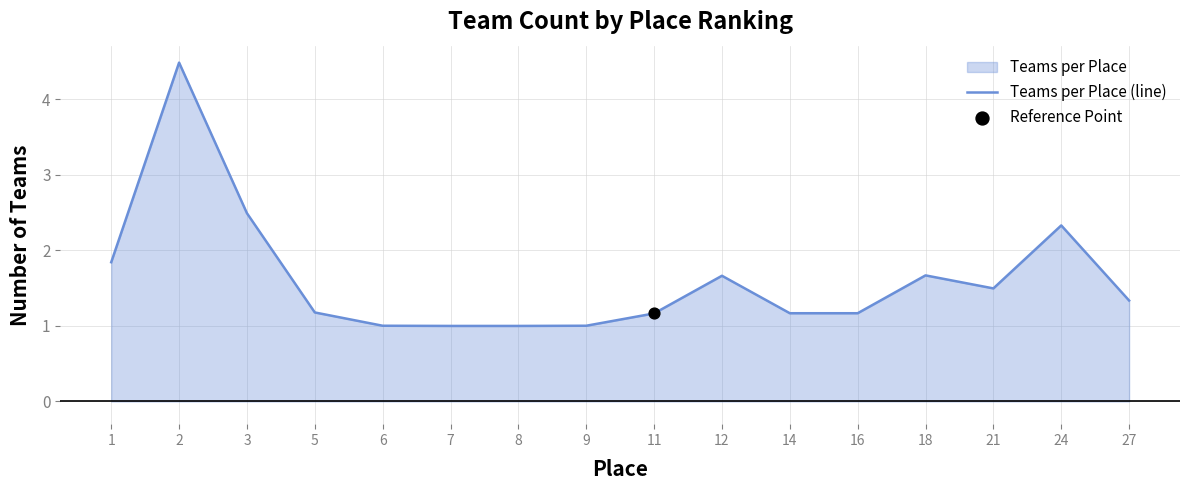

What is the ratio of the value at 5 to the value at 1?

0.6